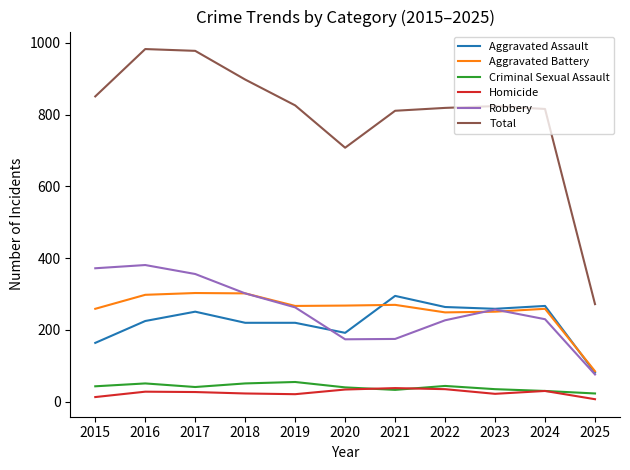

What are all the series names shown in the legend?

Aggravated Assault, Aggravated Battery, Criminal Sexual Assault, Homicide, Robbery, Total